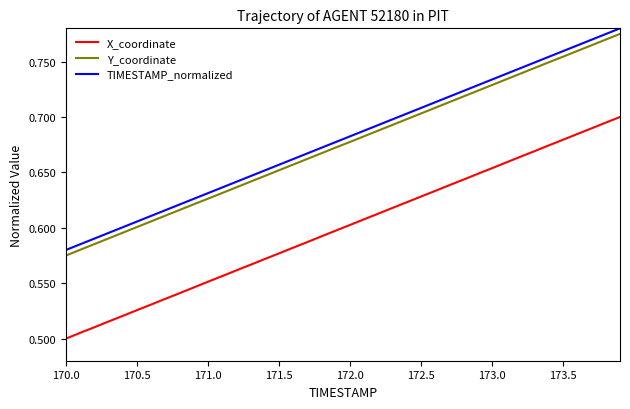

True or false: X_coordinate and Y_coordinate intersect in this chart.

False